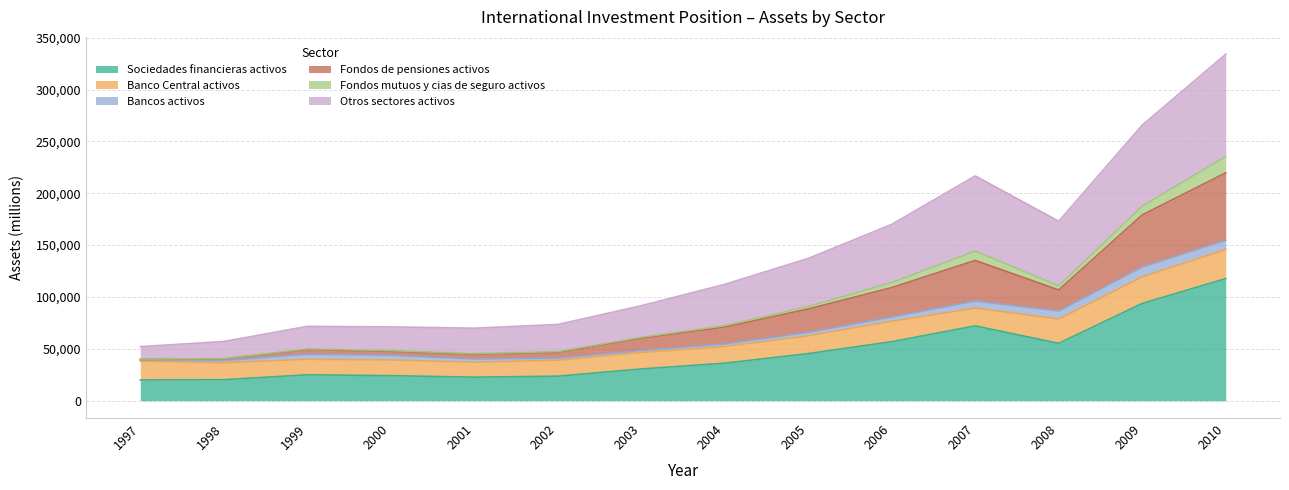

True or false: Otros sectores activos and Sociedades financieras activos intersect in this chart.

False